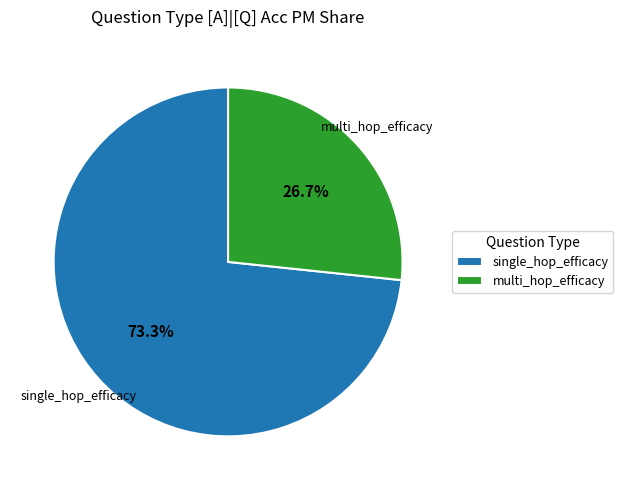

How many slices are in this pie chart?

2